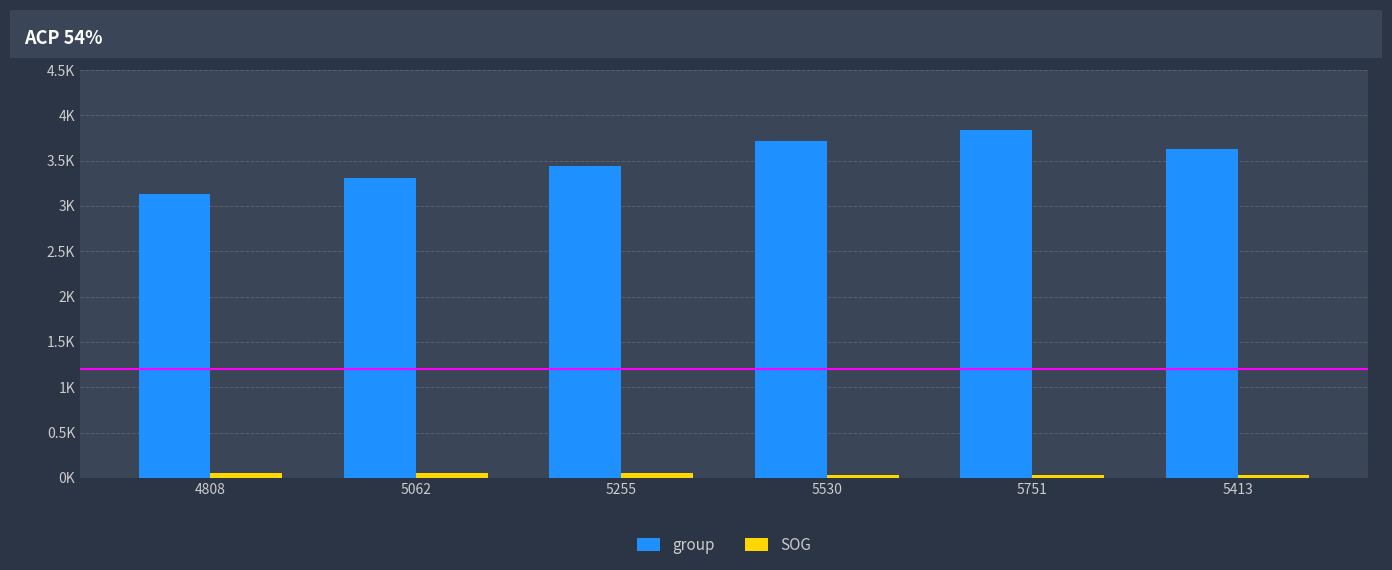

What are all the series names shown in the legend?

group, SOG